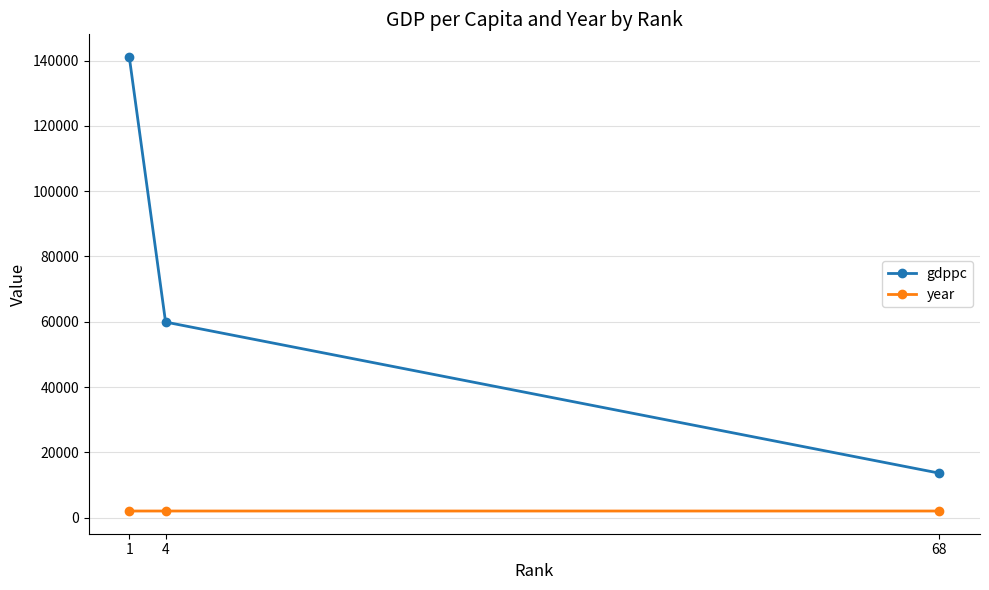

The value of gdppc at 4 is 39126. True or false?

False